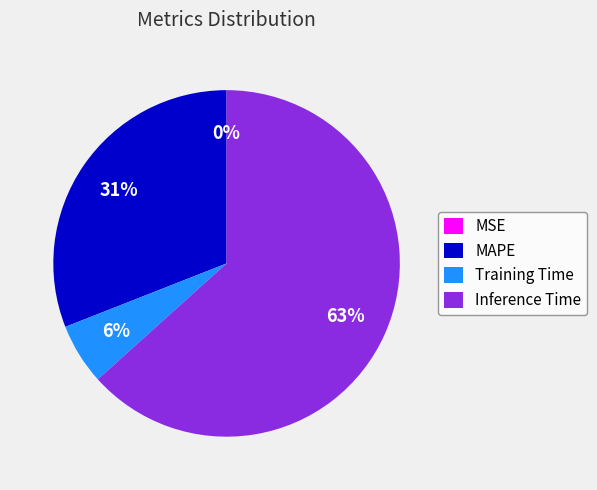

To the nearest percent, what is the difference between the largest and smallest slice percentages?

63%